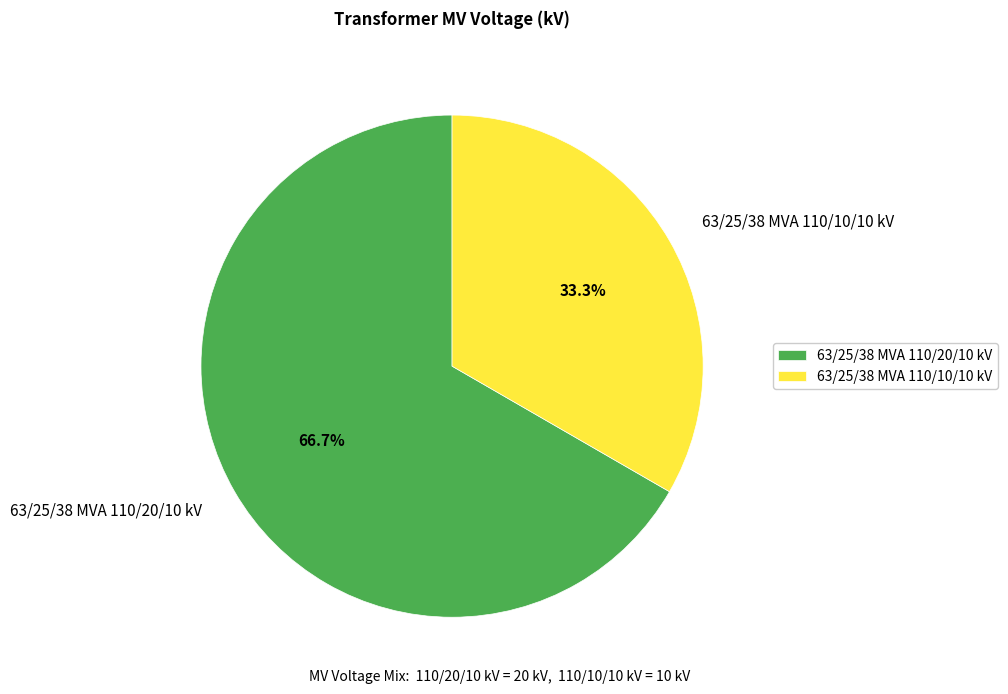

To the nearest percent, what is the combined percentage of 63/25/38 MVA 110/20/10 kV and 63/25/38 MVA 110/10/10 kV?

100%